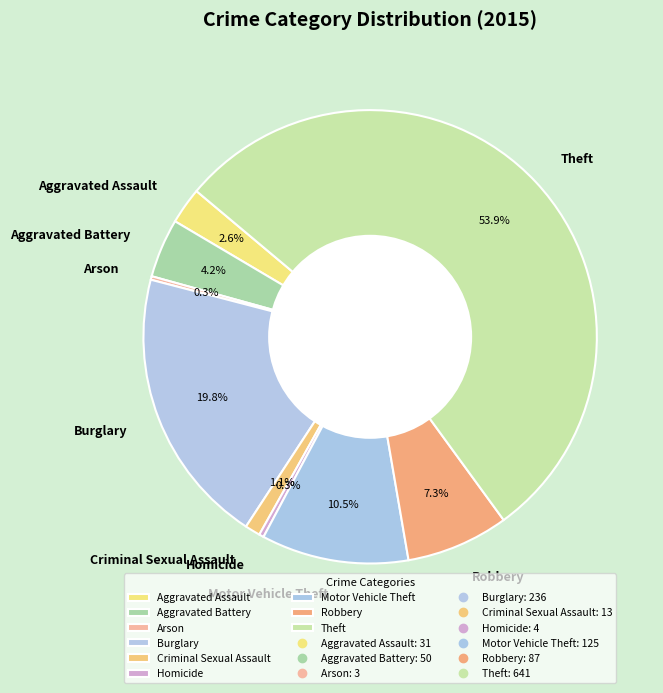

Which slice is the largest?

Theft